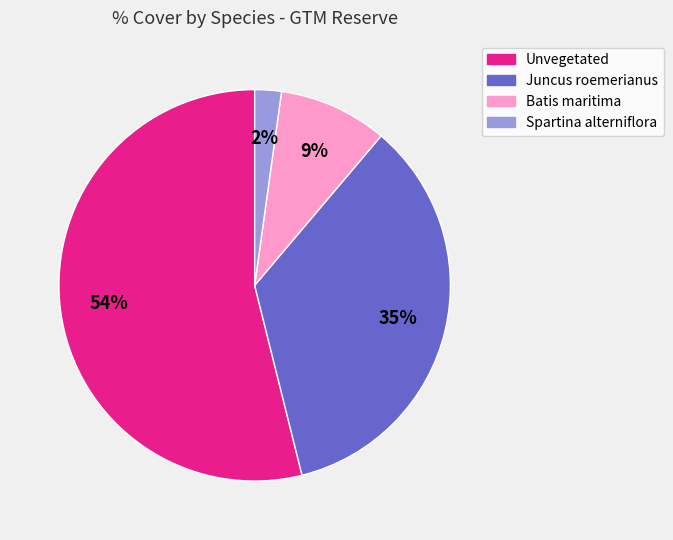

How many slices are in this pie chart?

4